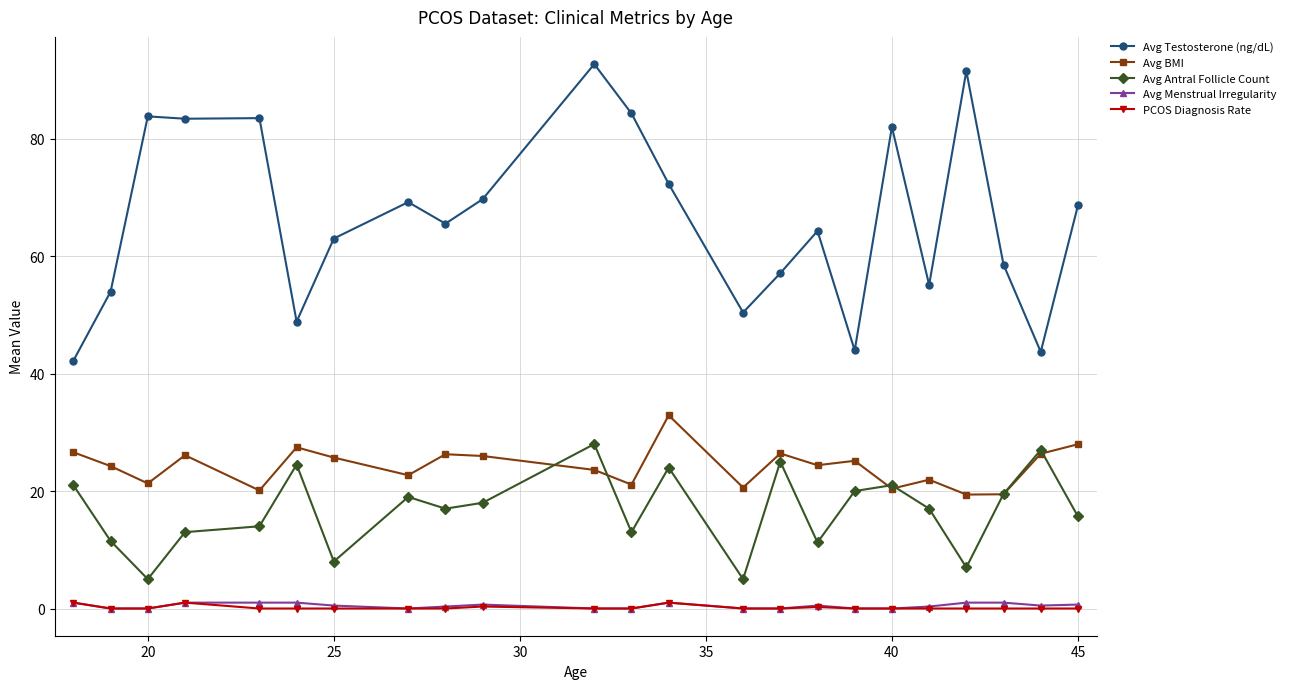

True or false: Avg BMI has more than 2 points higher than both neighbors.

True